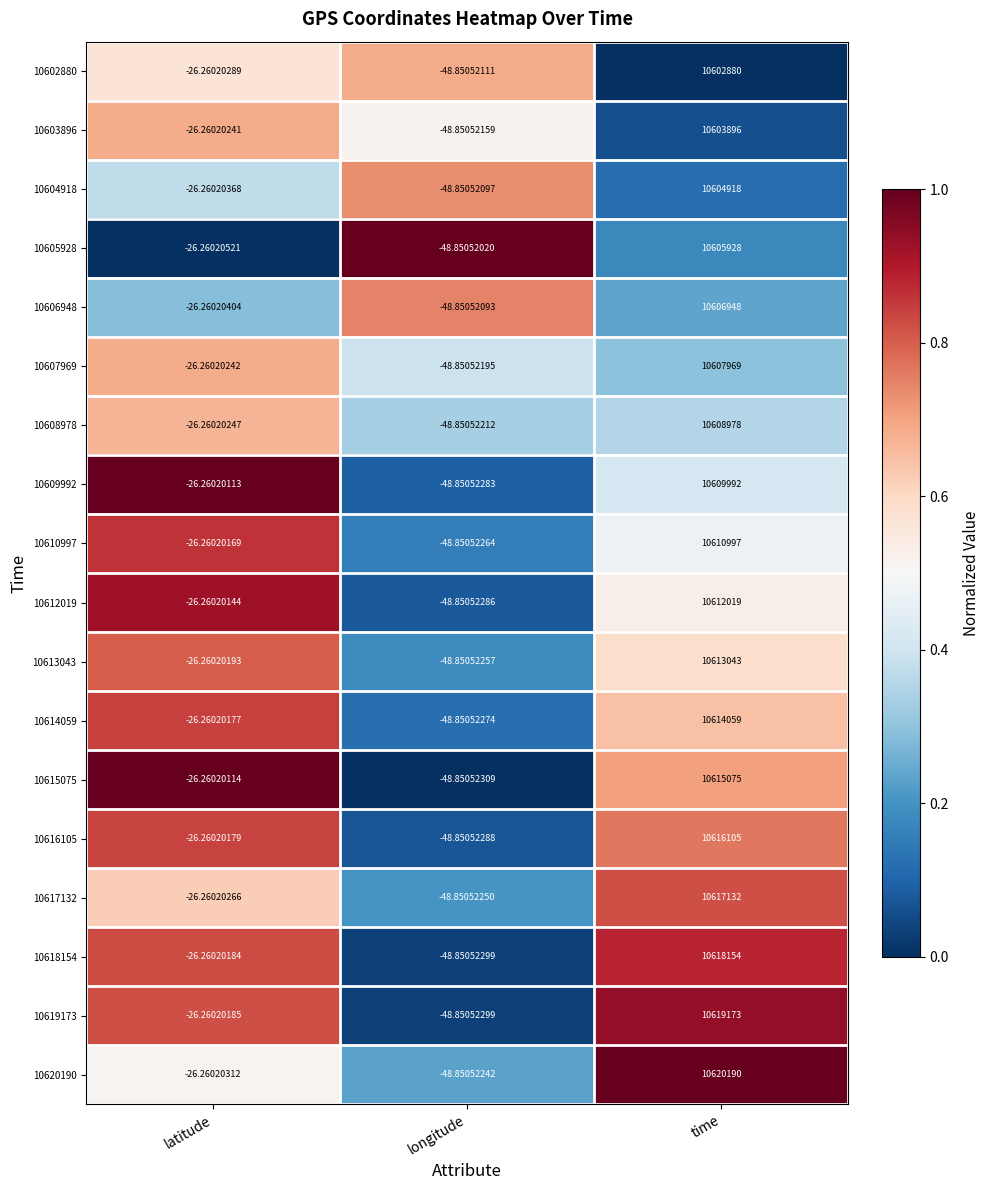

How many series are shown in this chart?

18